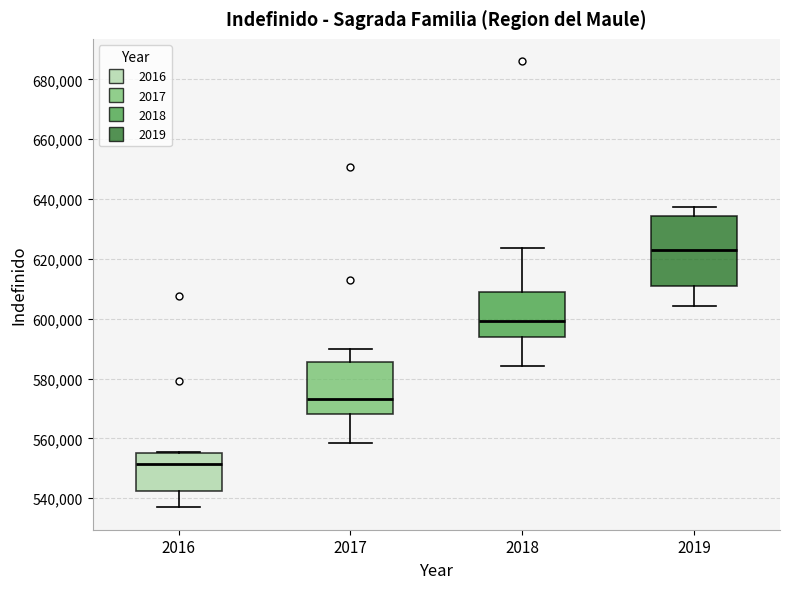

Reading left to right, transcribe this box plot: for each box, give where its median line is, the range the box spans, and where its two whiskers end, as read against the y-axis. The values are not printed on the chart, so give them approximately, as read against the axis.

2016: median 552000, box 542000 to 554000, whiskers 536000 to 556000
2017: median 574000, box 568000 to 586000, whiskers 558000 to 590000
2018: median 600000, box 594000 to 608000, whiskers 584000 to 624000
2019: median 624000, box 610000 to 634000, whiskers 604000 to 638000